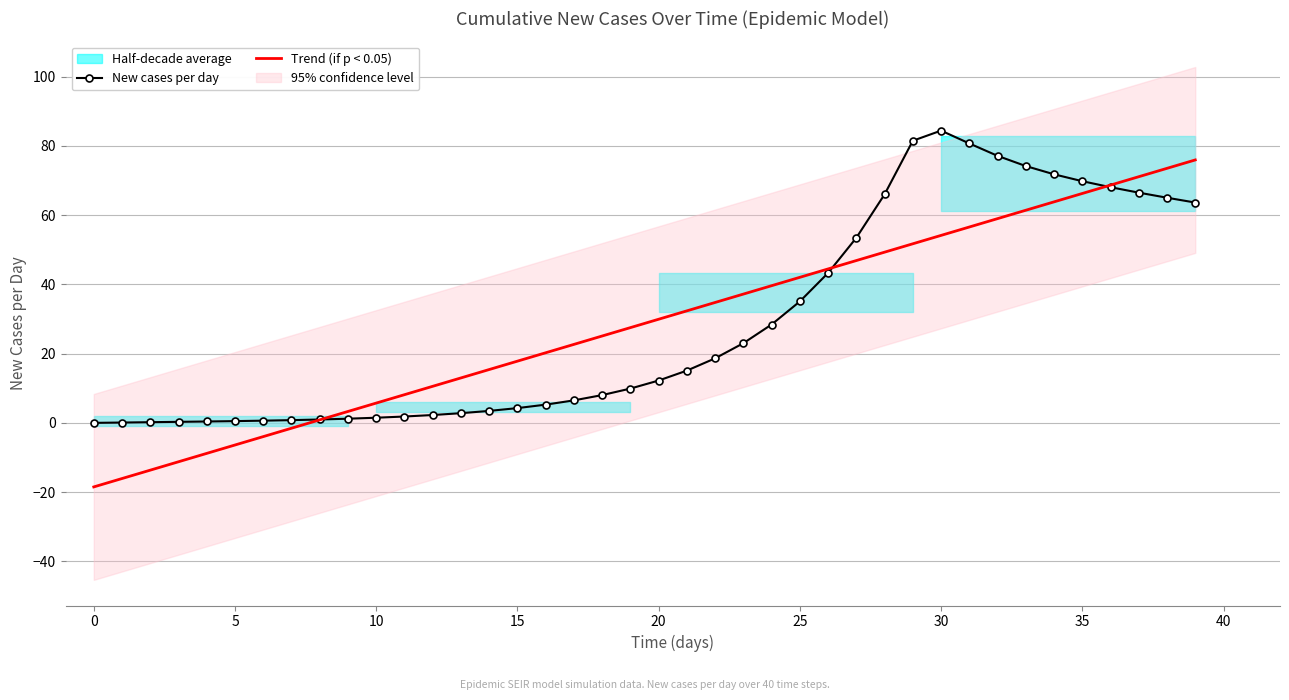

The New cases per day series shows 37.3 at 35. True or false?

False